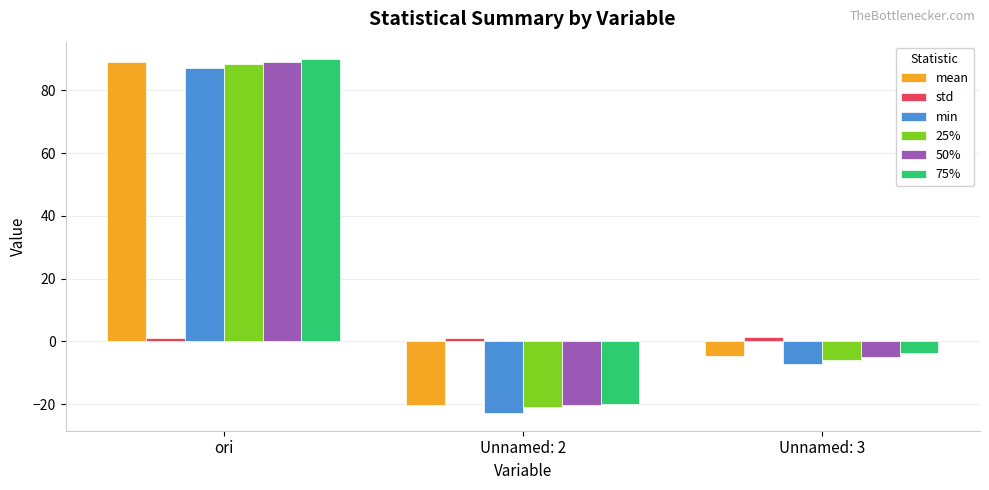

How many values in the mean series exceed -4?

1